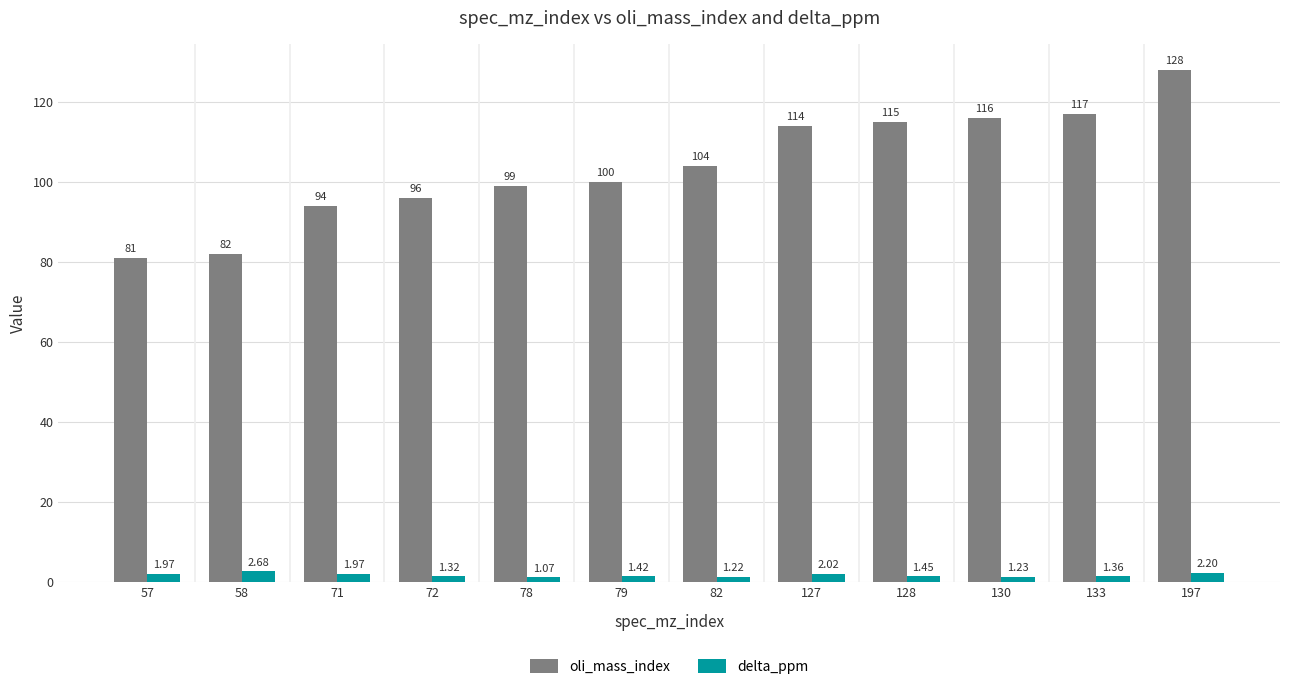

Is the value of delta_ppm at 72 greater than the value of oli_mass_index at 57?

No